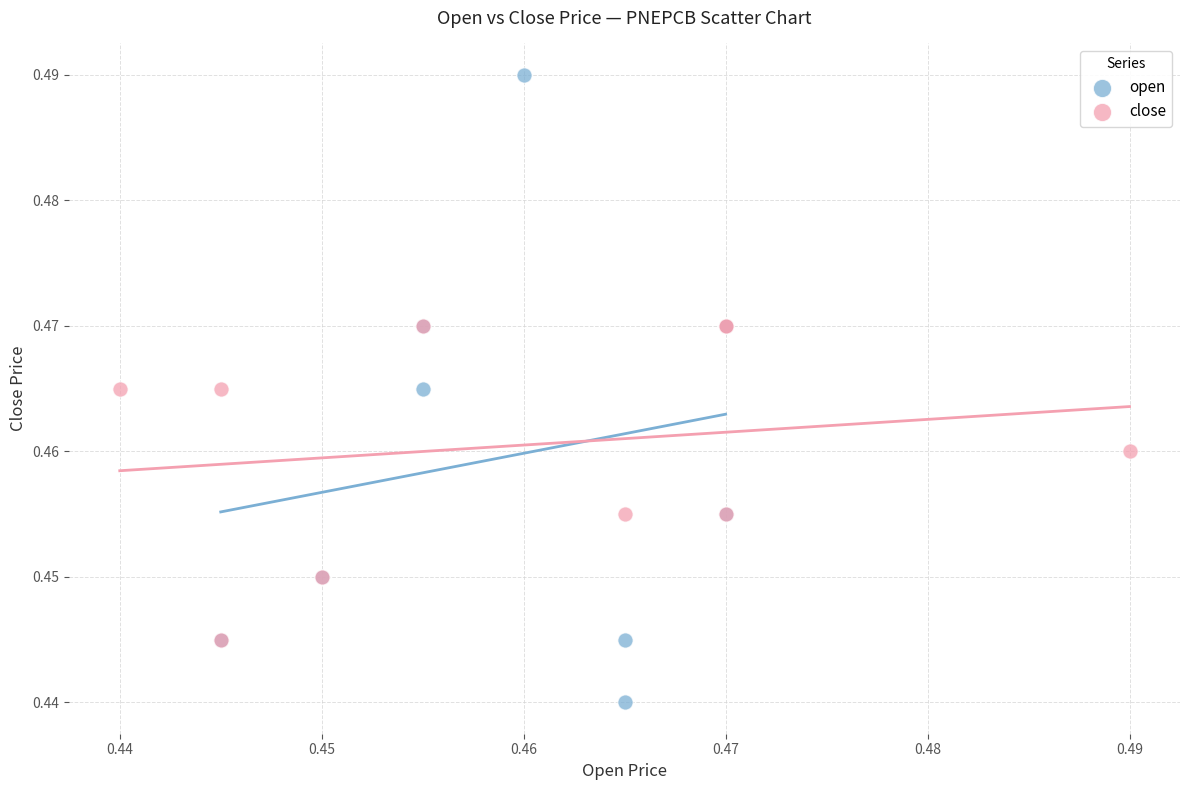

Which series has the widest spread of Y values?

open